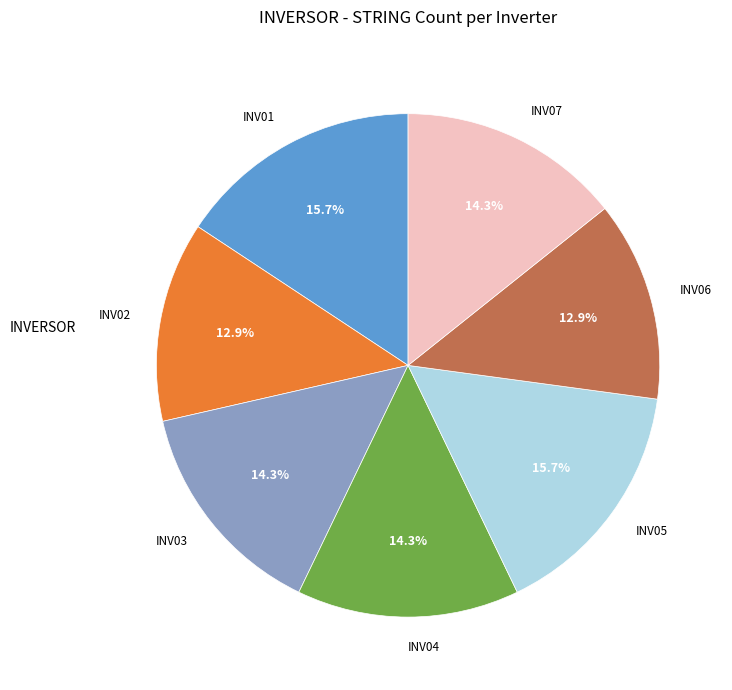

Combined, what portion of the pie is INV04 and INV01?

30.0%